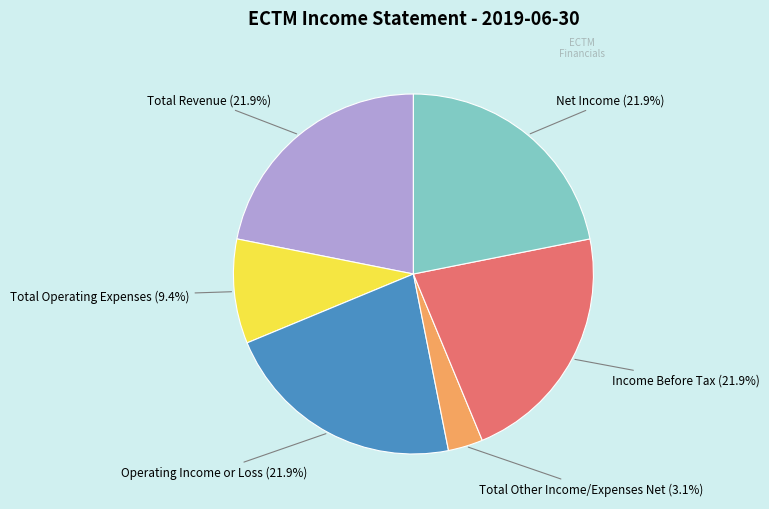

What percentage is NOT represented by Operating Income or Loss?

78.1%